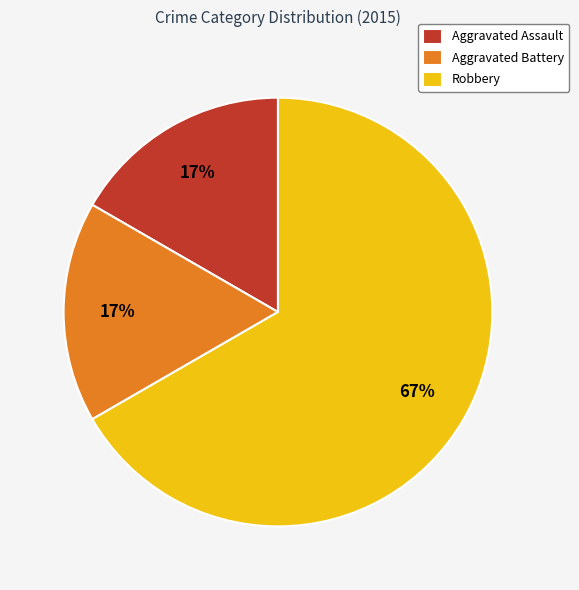

True or false: Aggravated Assault accounts for 4% of the total.

False